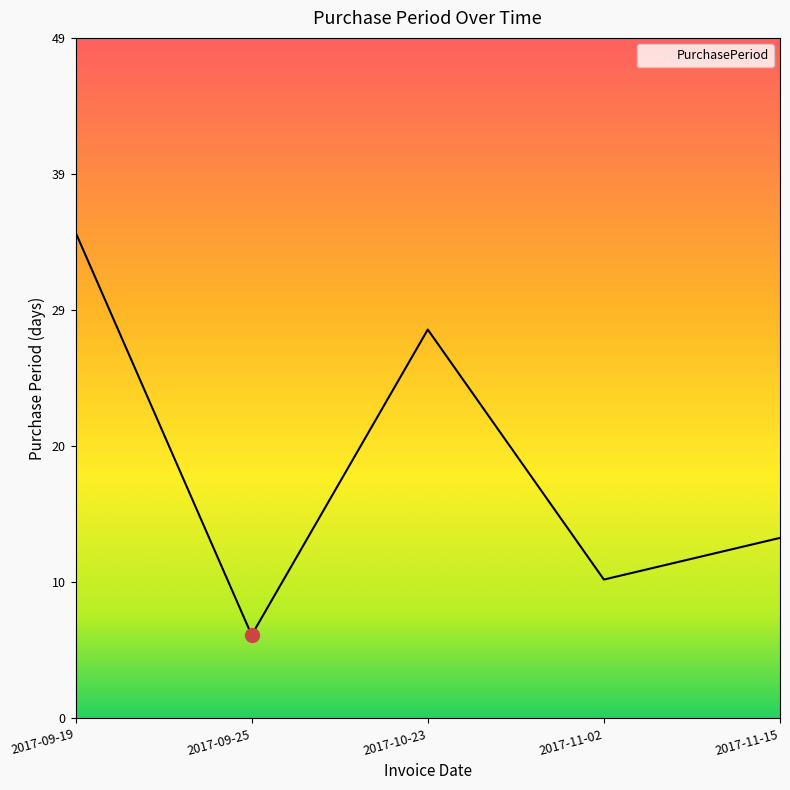

At which category does the data reach its first local peak?

2017-10-23